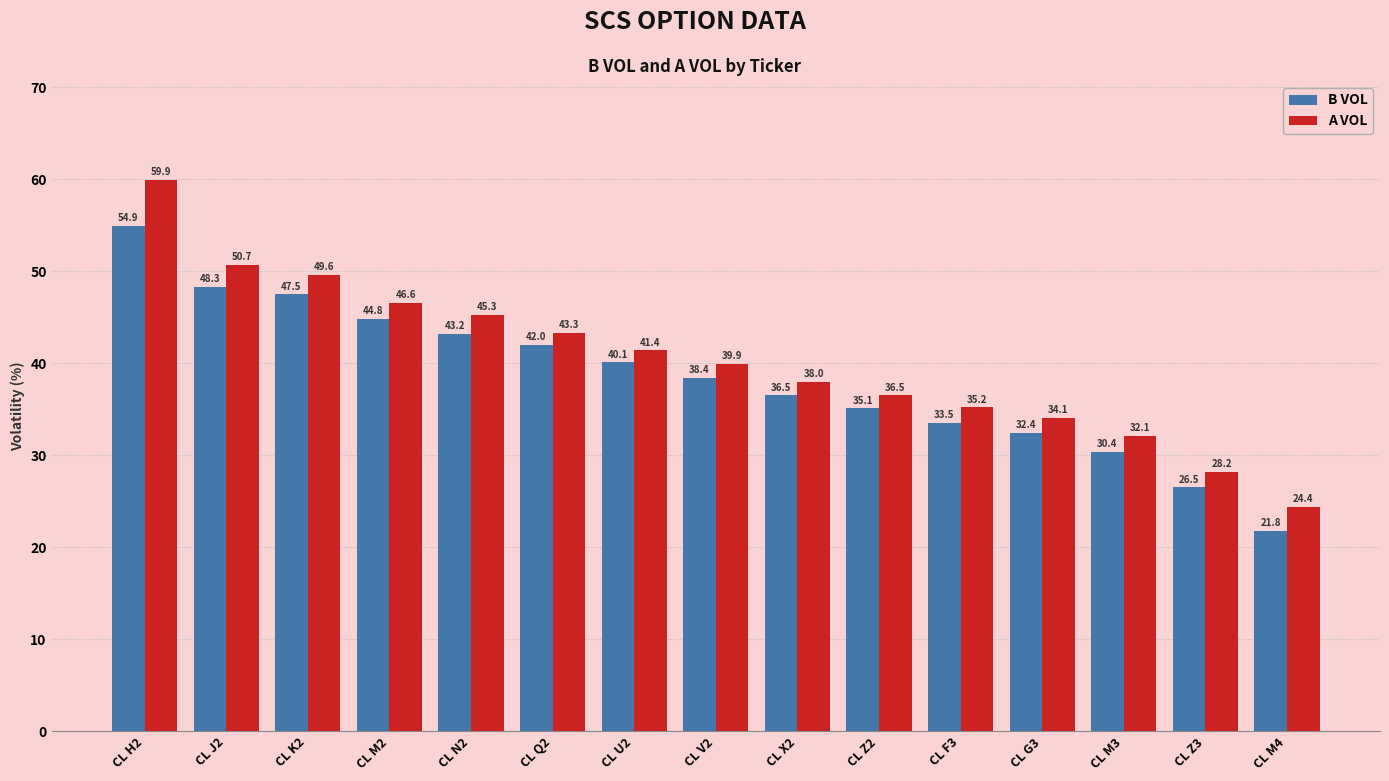

Which series has the largest range (max minus min)?

A VOL